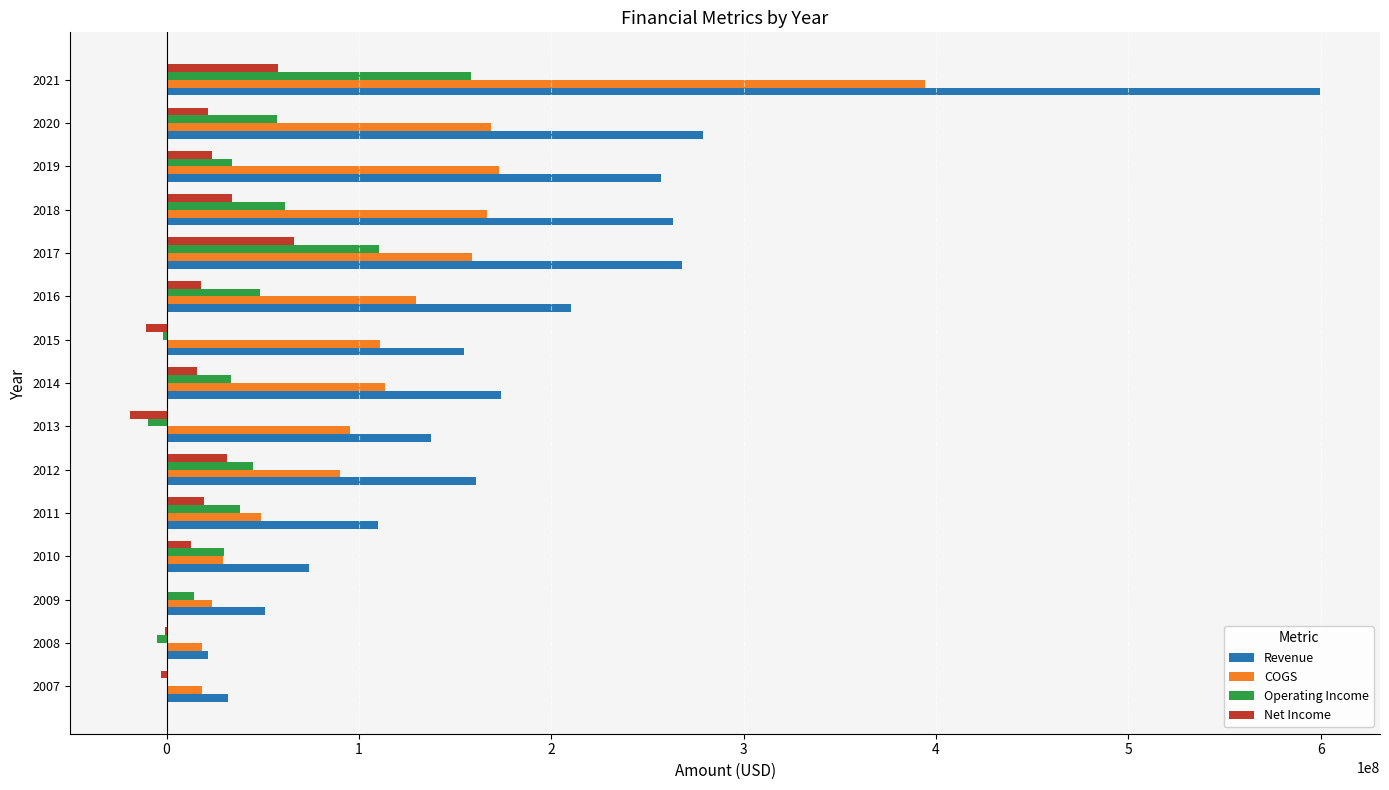

Which series has the widest spread of values?

Revenue